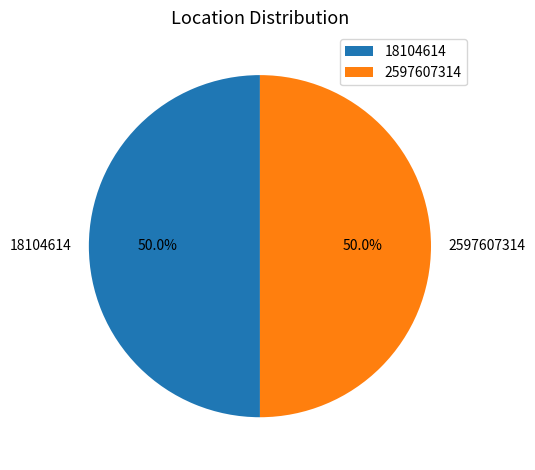

How many segments does this pie chart have?

2